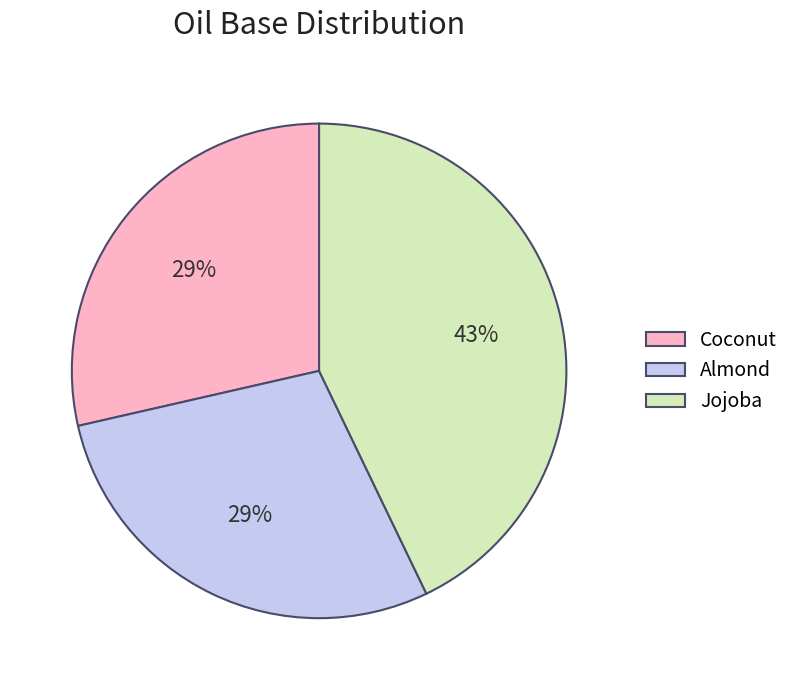

Does Almond account for over 50% of the chart?

No